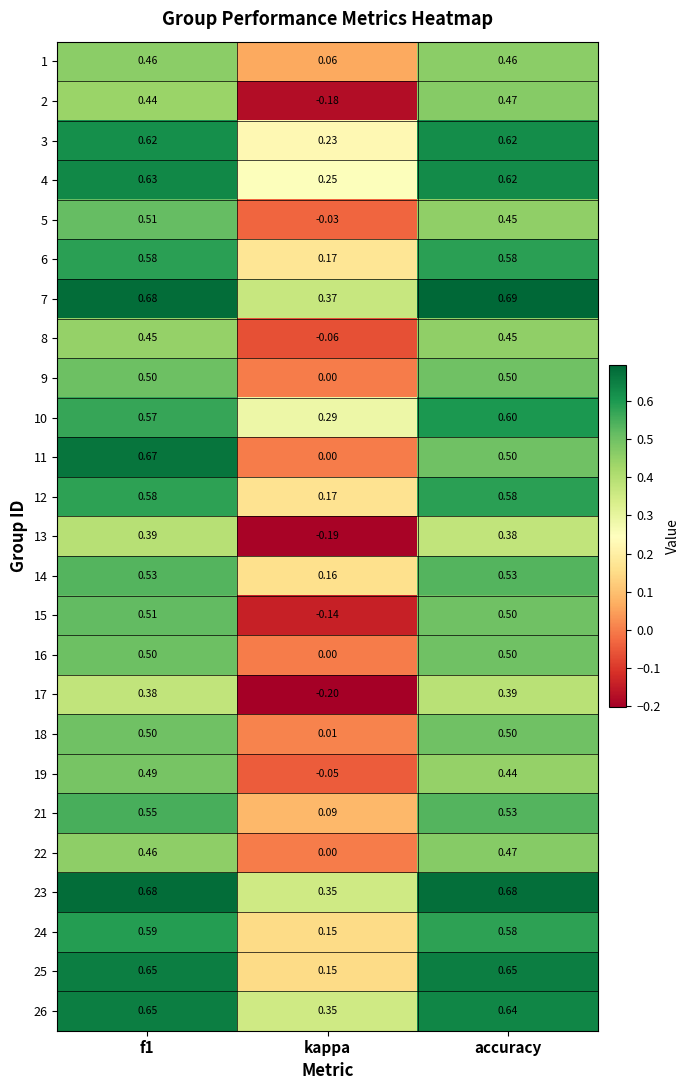

Which series changed the most between kappa and accuracy?

2